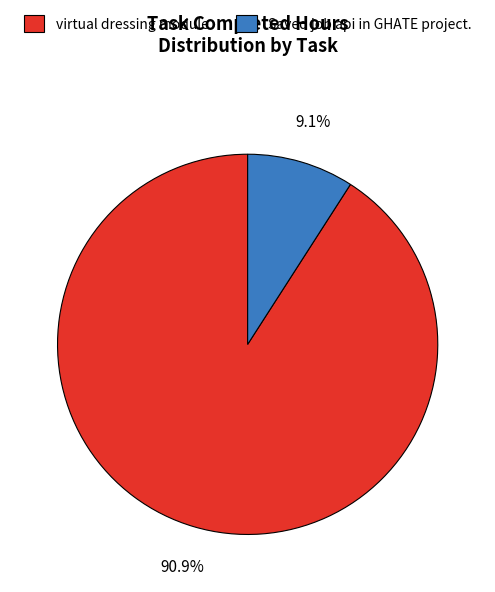

True or false: Saved job api in GHATE project. accounts for 9% of the total.

True